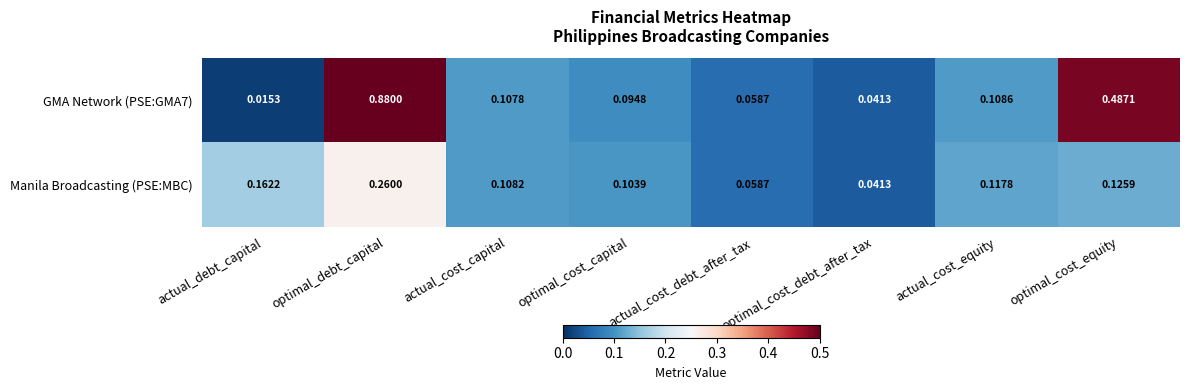

Where is GMA Network (PSE:GMA7) nearest to the value 0?

actual_debt_capital